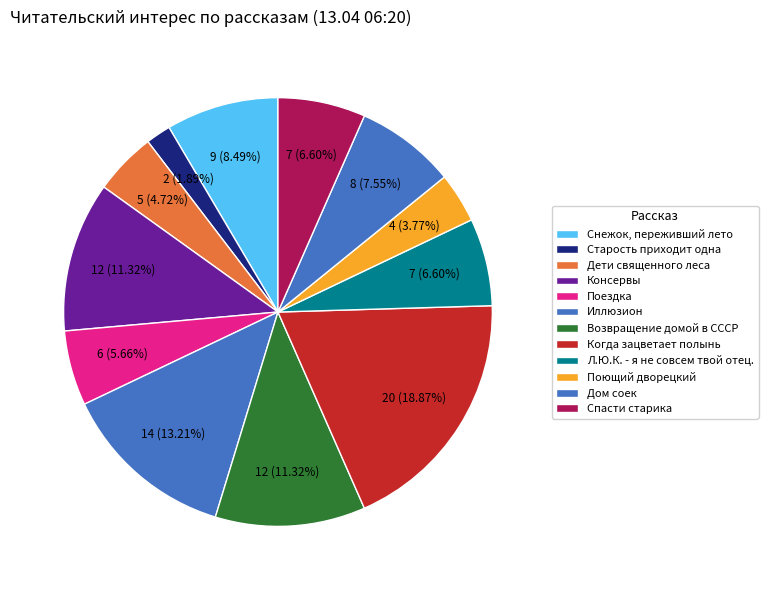

Count the number of slices in the pie.

12